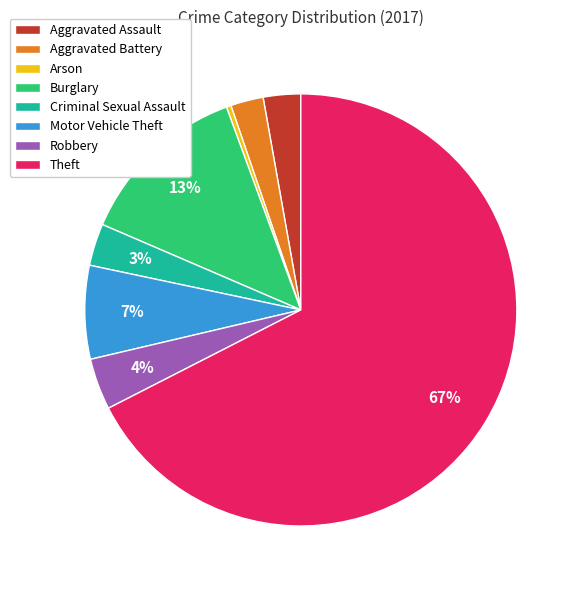

Which has a higher value, Aggravated Battery or Robbery?

Robbery